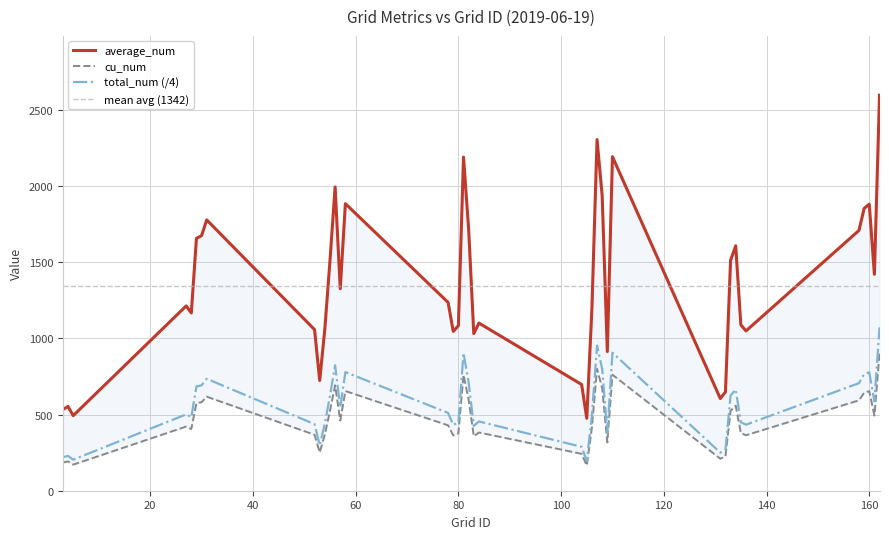

At which category is the sum across all series the highest?

162